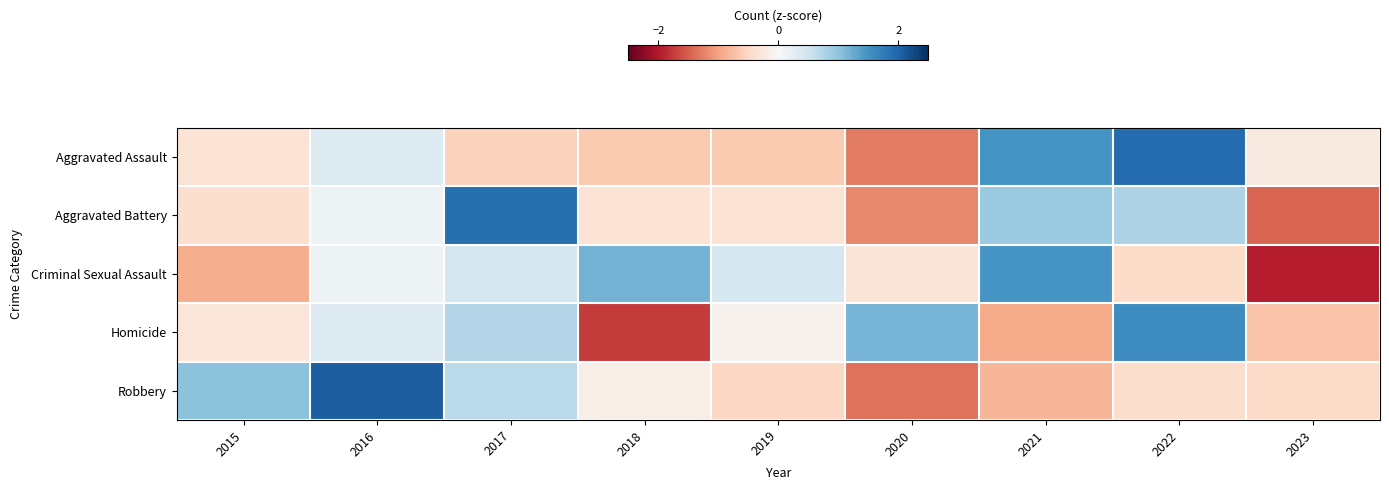

At how many categories does at least one series exceed 0?

8